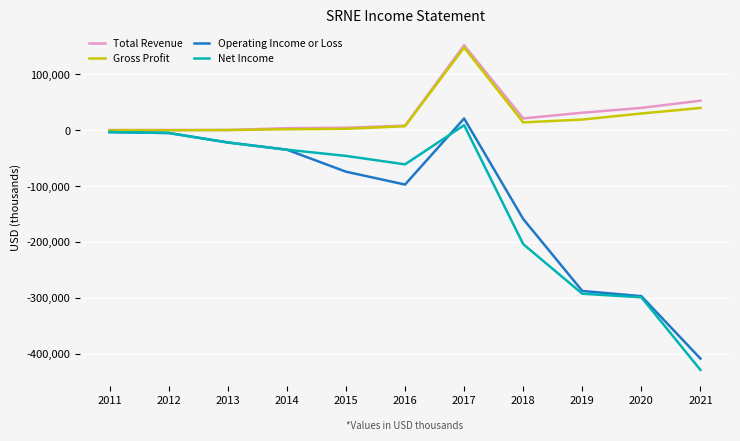

How many lines are shown in the chart?

4